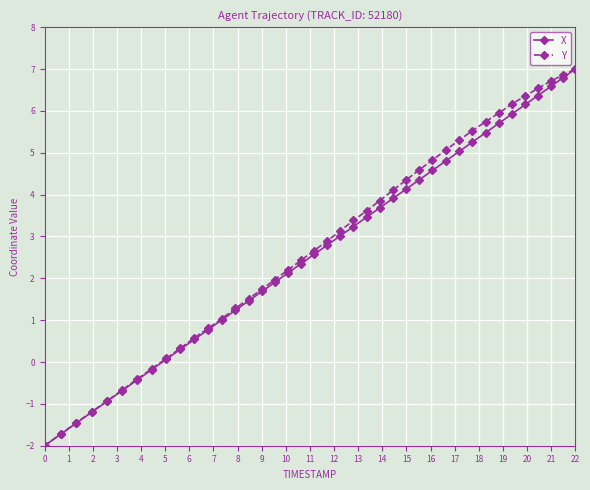

What is the minimum value shown in the chart?

-2.0